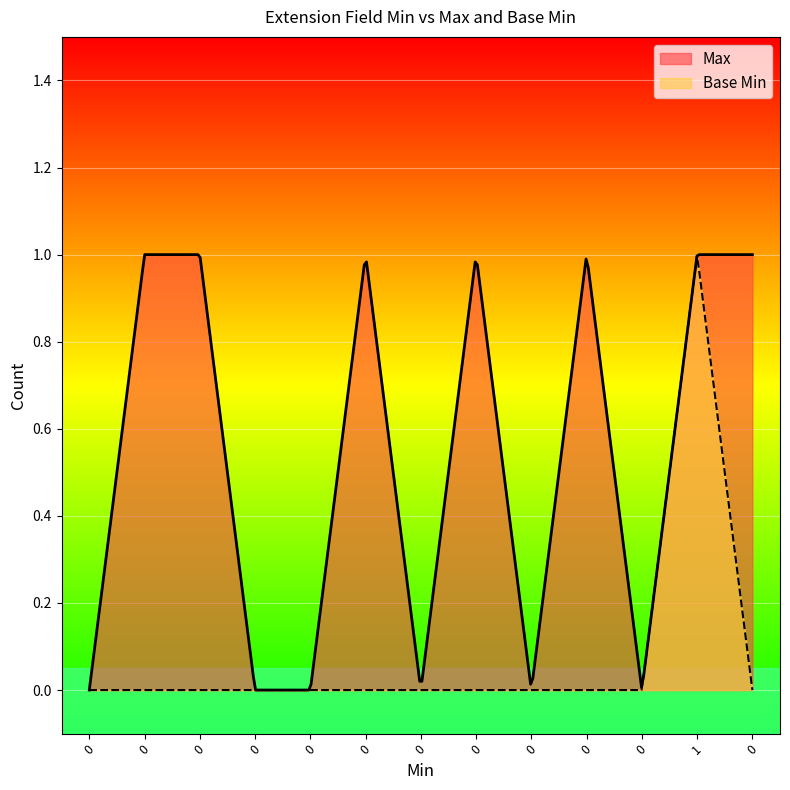

How many lines are shown in the chart?

2